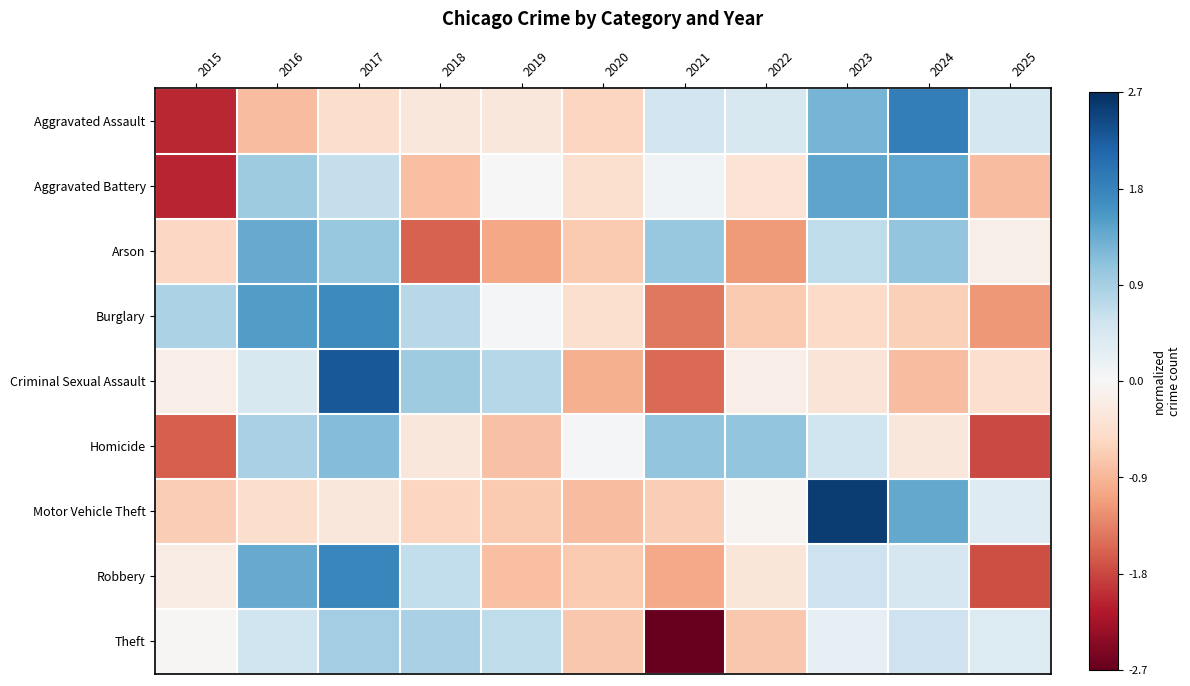

Which category has the lowest value across all series?

2021